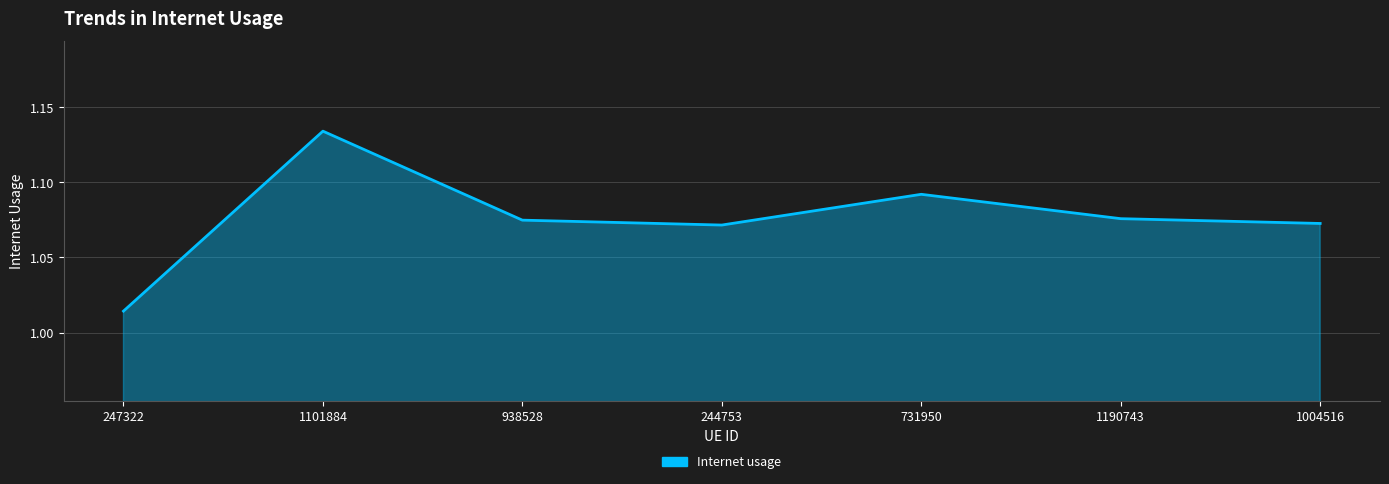

How many lines are shown in the chart?

1